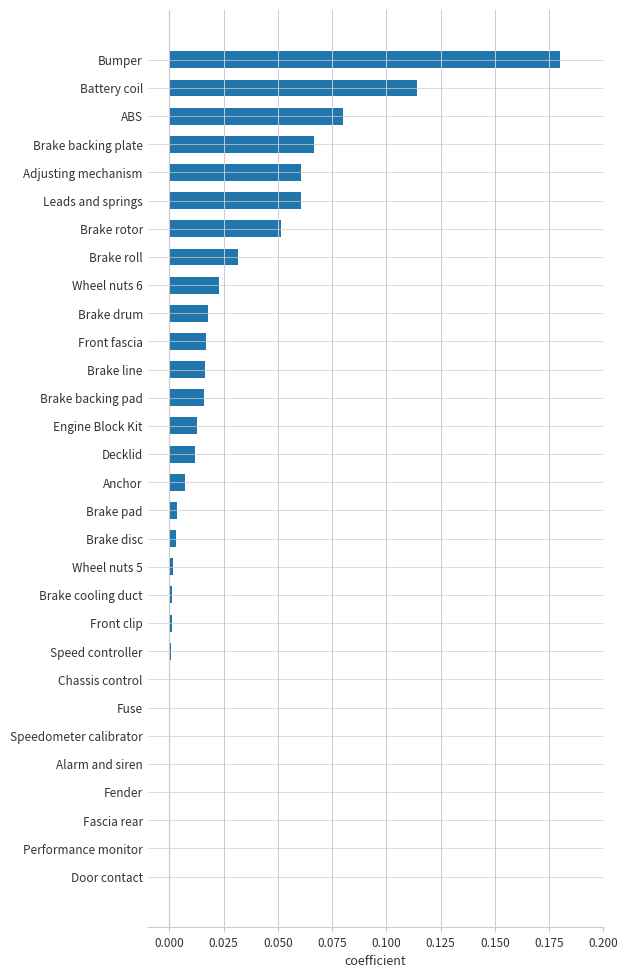

Which label corresponds to the largest value in the chart?

Bumper